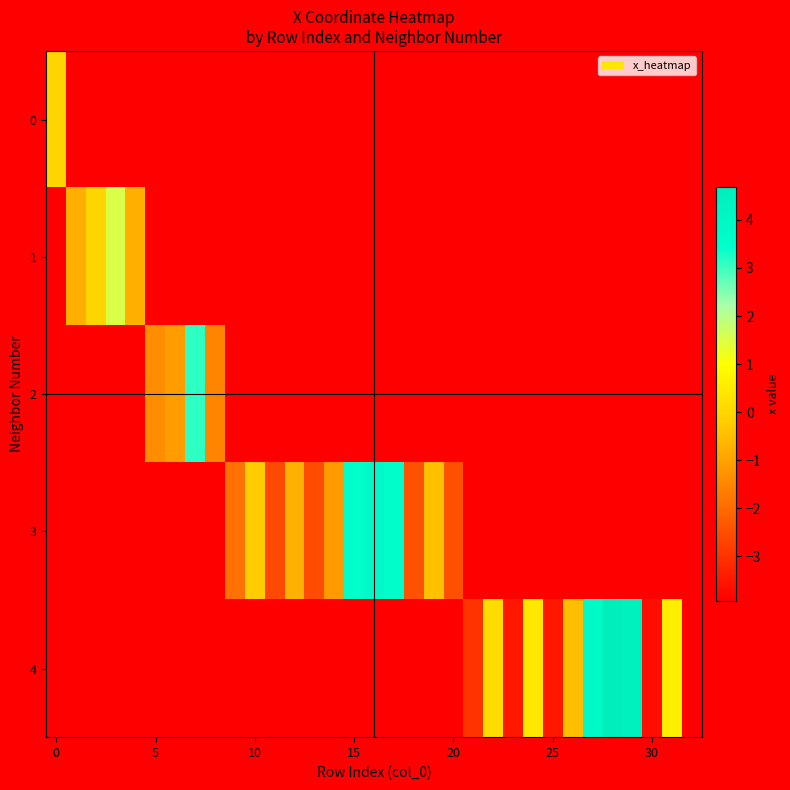

What is the difference between the second highest and minimum values in the 1 series?

0.8